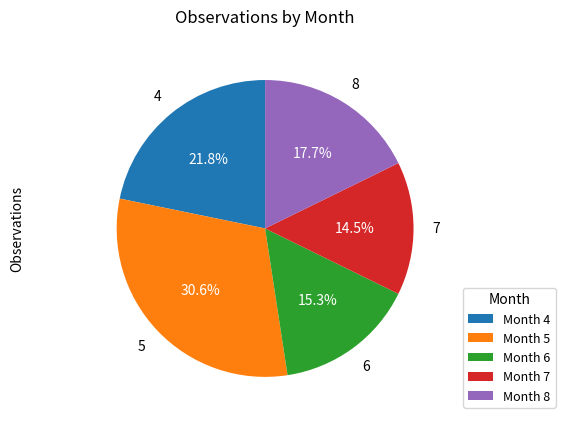

Does Month 8 account for over 50% of the chart?

No